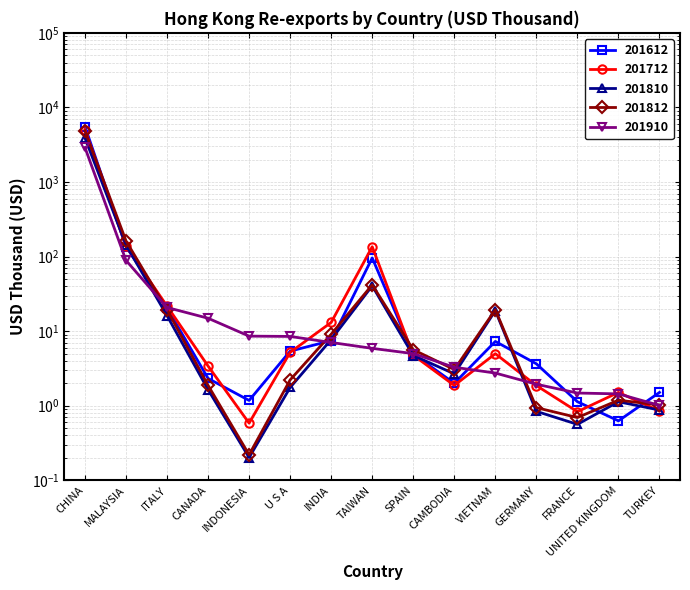

The 201810 series shows 1.1 at UNITED KINGDOM. True or false?

True